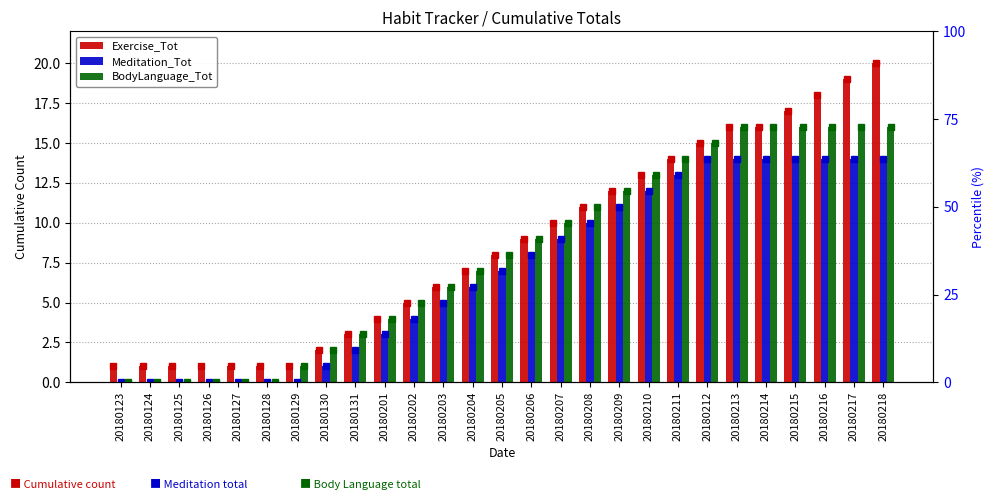

Which category has the highest value in the Exercise_Tot series?

20180218